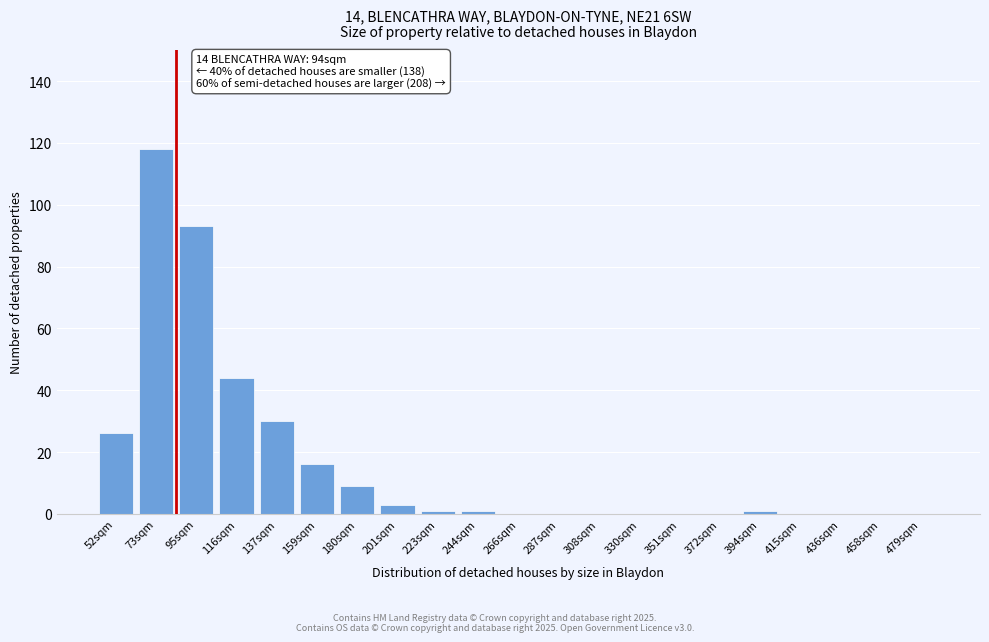

Reading left to right, what are all the values shown in this chart?

52sqm=26	73sqm=118	95sqm=93	116sqm=44	137sqm=30	159sqm=16	180sqm=9	201sqm=3	223sqm=1	244sqm=1	266sqm=0	287sqm=0	308sqm=0	330sqm=0	351sqm=0	372sqm=0	394sqm=1	415sqm=0	436sqm=0	458sqm=0	479sqm=0